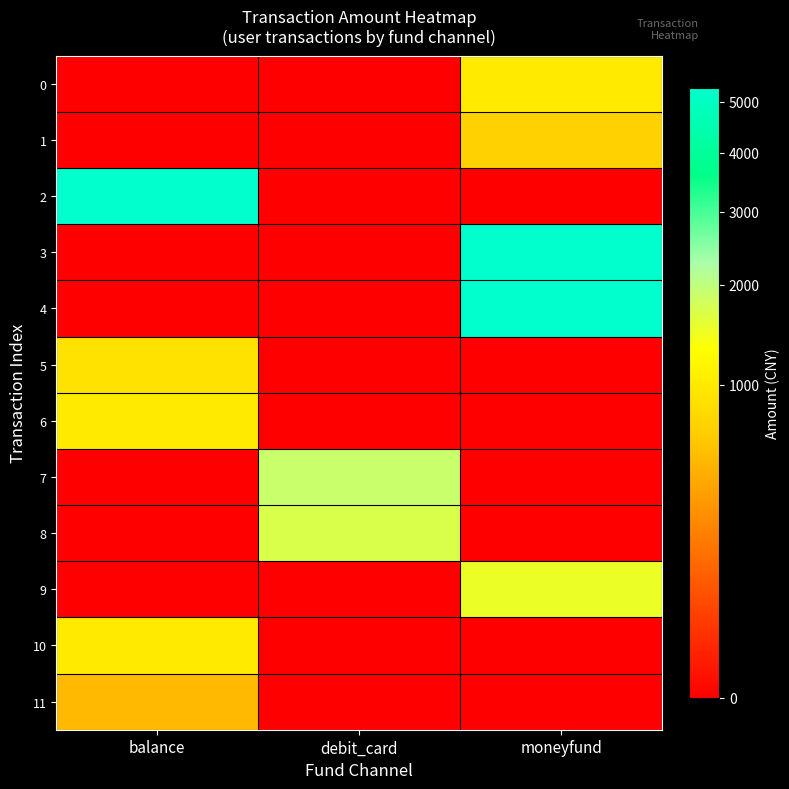

Reading left to right, list all the values displayed in this chart.

0: balance=0	debit_card=0	moneyfund=1000
1: balance=0	debit_card=0	moneyfund=700
2: balance=5300	debit_card=0	moneyfund=0
3: balance=0	debit_card=0	moneyfund=5300
4: balance=0	debit_card=0	moneyfund=5300
5: balance=900	debit_card=0	moneyfund=0
6: balance=1000	debit_card=0	moneyfund=0
7: balance=0	debit_card=1888	moneyfund=0
8: balance=0	debit_card=1700	moneyfund=0
9: balance=0	debit_card=0	moneyfund=1500
10: balance=1000	debit_card=0	moneyfund=0
11: balance=500	debit_card=0	moneyfund=0